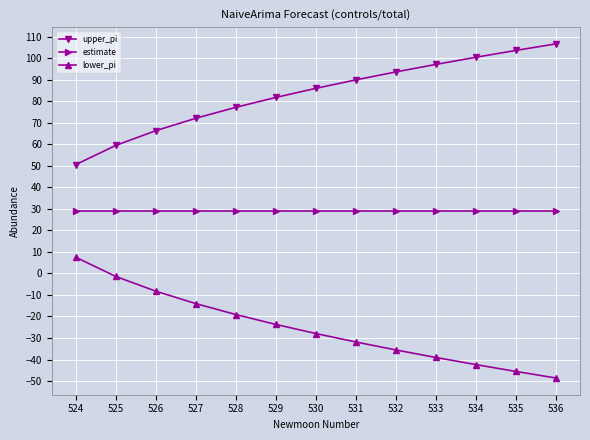

What is the difference between the highest and lowest values at 531?

121.7